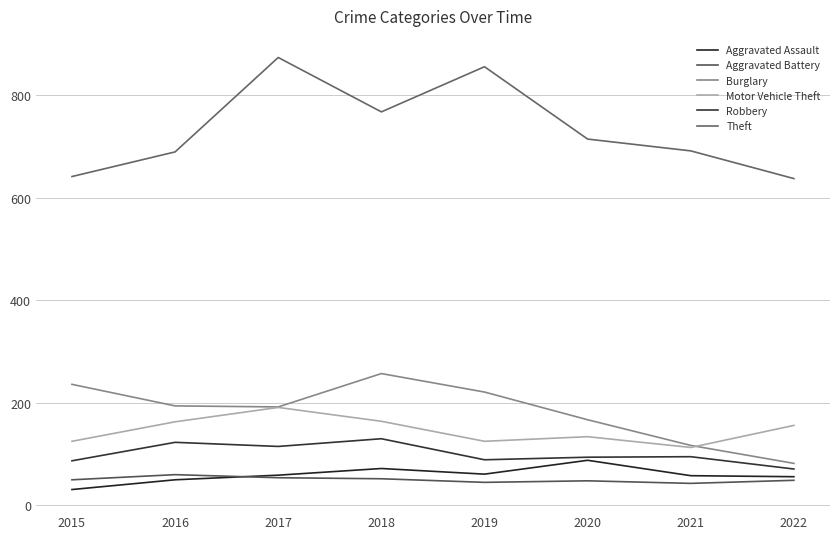

Is it true that Theft equals 637 at 2022?

True